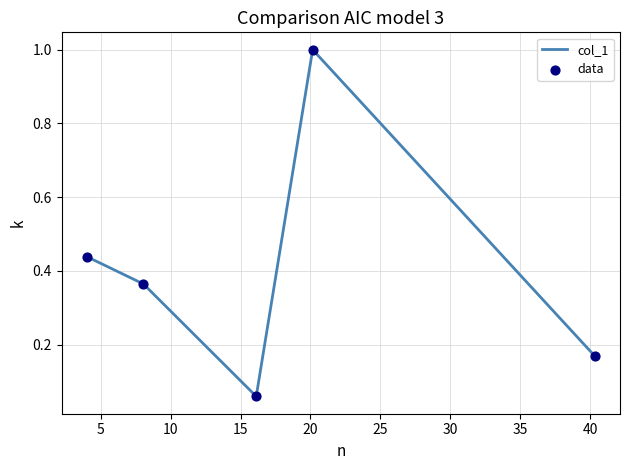

What is the difference between the second highest and second lowest values?

0.3